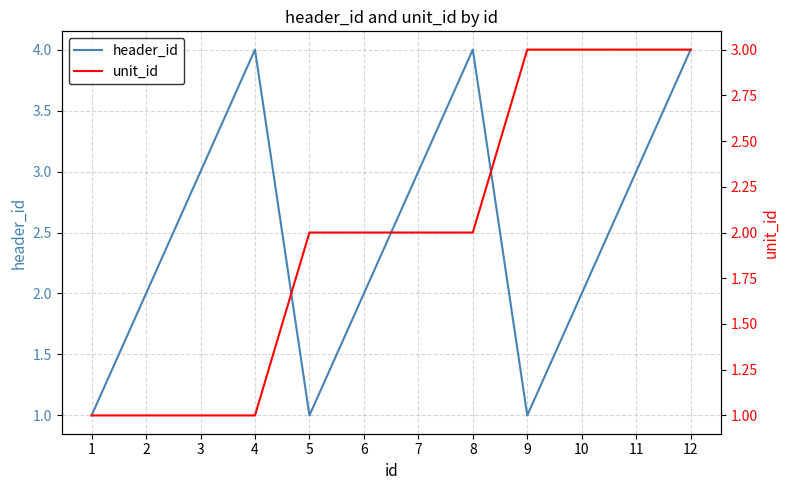

Is it true that header_id equals 5 at 11?

False